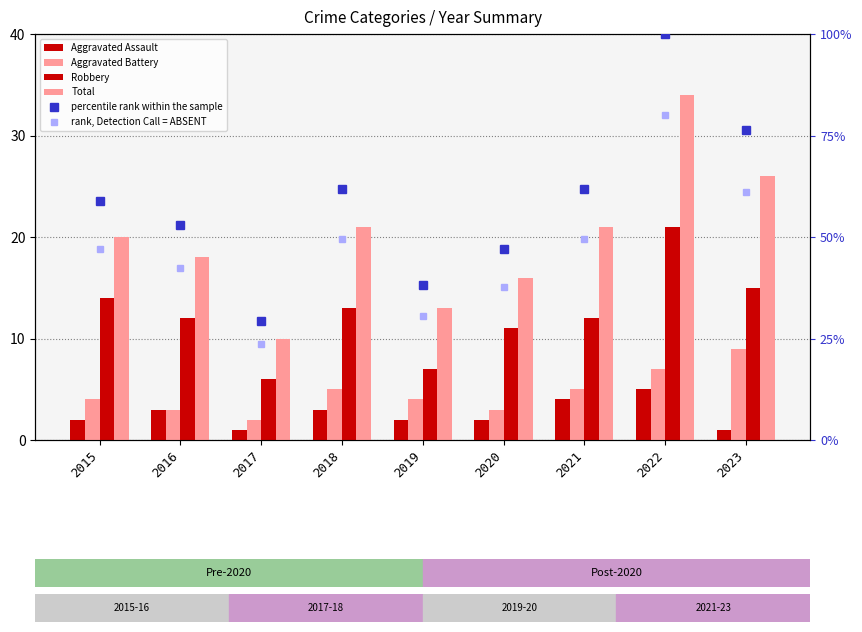

Which label corresponds to the smallest value in the chart?

2017